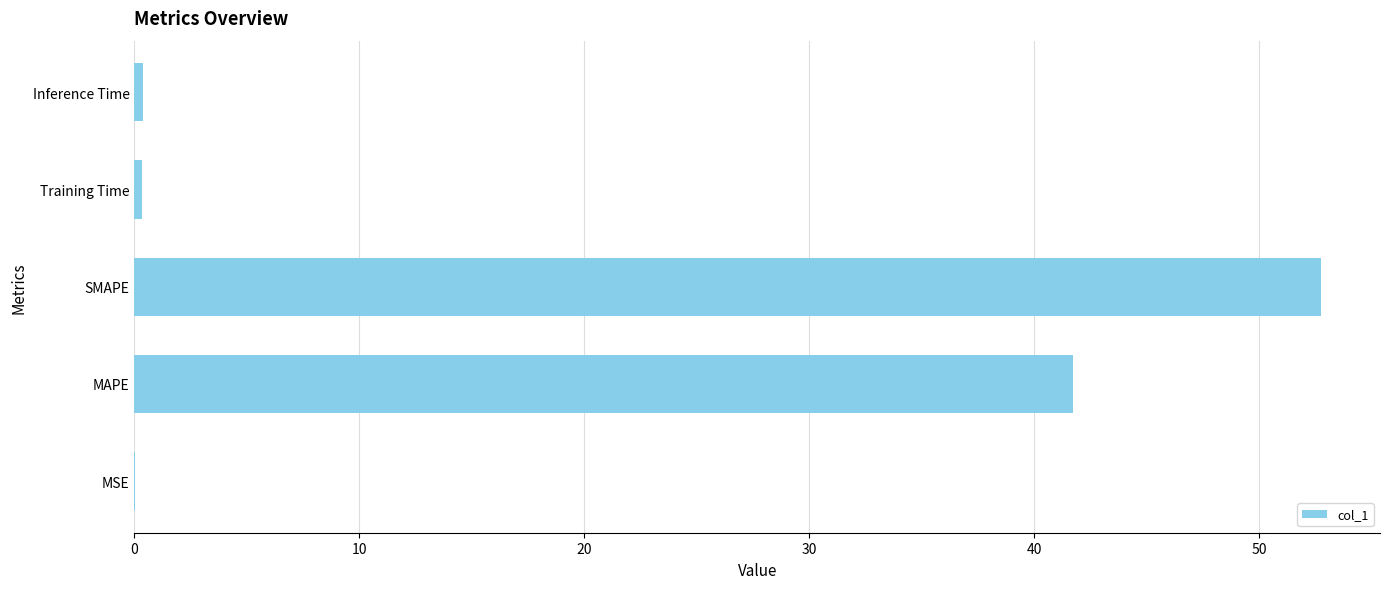

Between Training Time and MAPE, which is larger?

MAPE